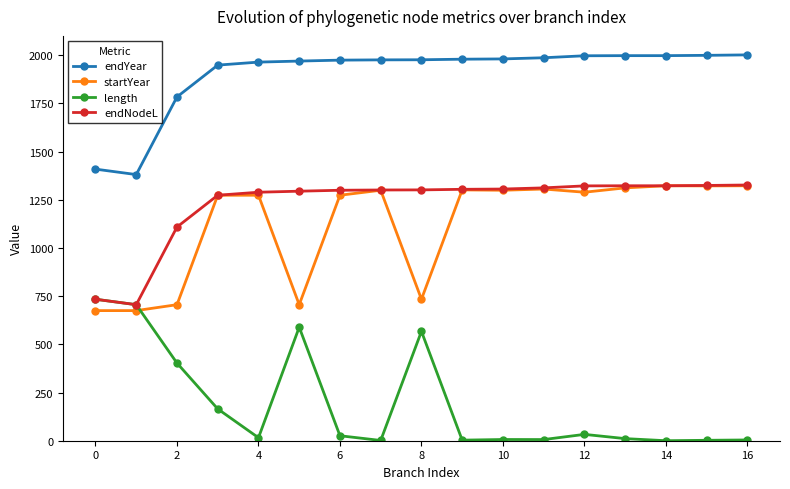

What are all the series names shown in the legend?

endYear, startYear, length, endNodeL